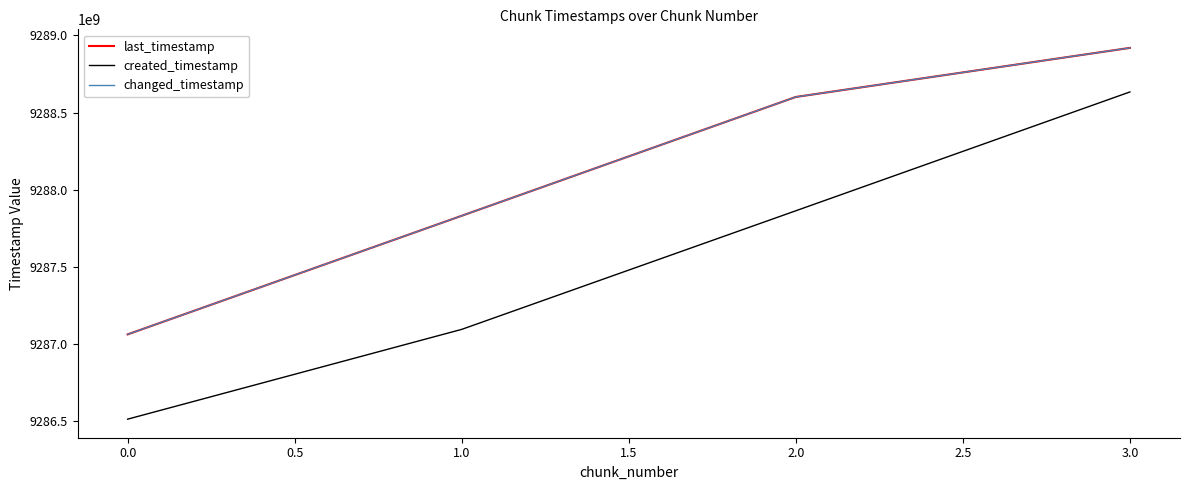

Is this an area chart (filled region under the line)?

No